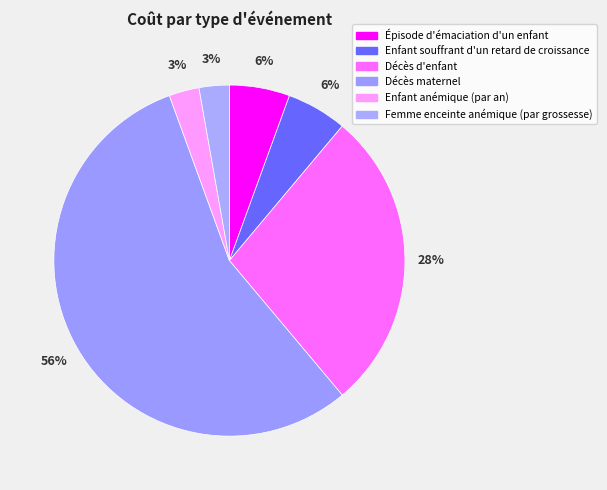

Count the number of slices in the pie.

6